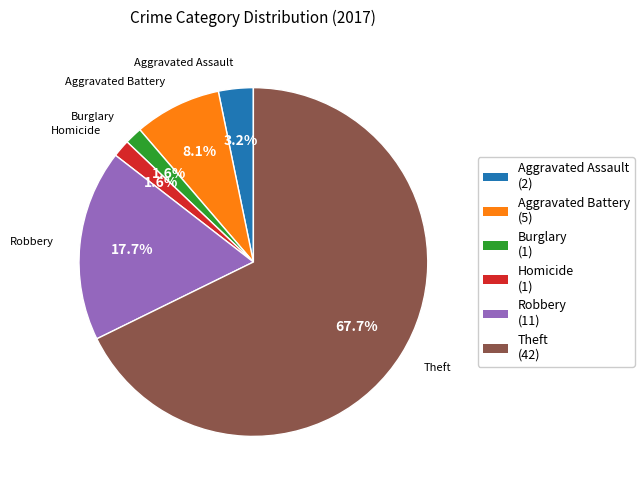

Which category has the biggest portion of the pie?

Theft (42)